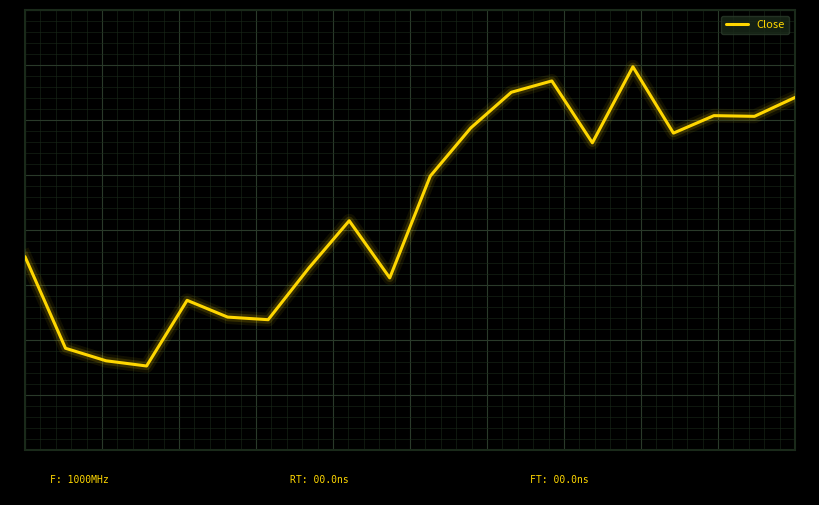

Reading left to right, extract all data points from this chart.

-0.7	-1.6	-1.7	-1.7	-1.1	-1.3	-1.3	-0.8	-0.4	-0.9	-0.0	0.4	0.8	0.9	0.3	1.0	0.4	0.5	0.5	0.7